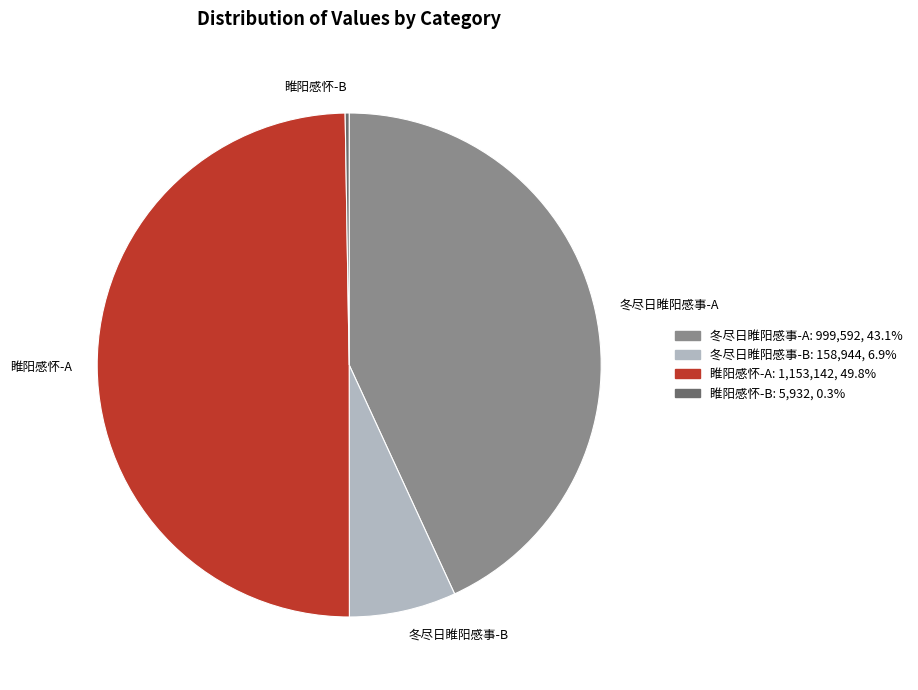

What is the largest slice in the pie chart?

睢阳感怀-A